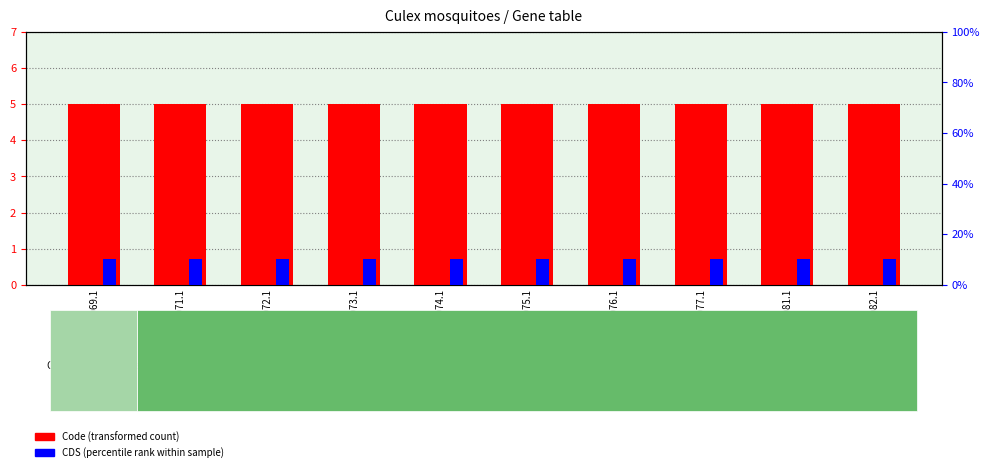

Reading right to left, extract all data points from this chart.

Code (transformed count): 5	5	5	5	5	5	5	5	5	5
CDS (percentile rank): 1	1	1	1	1	1	1	1	1	1